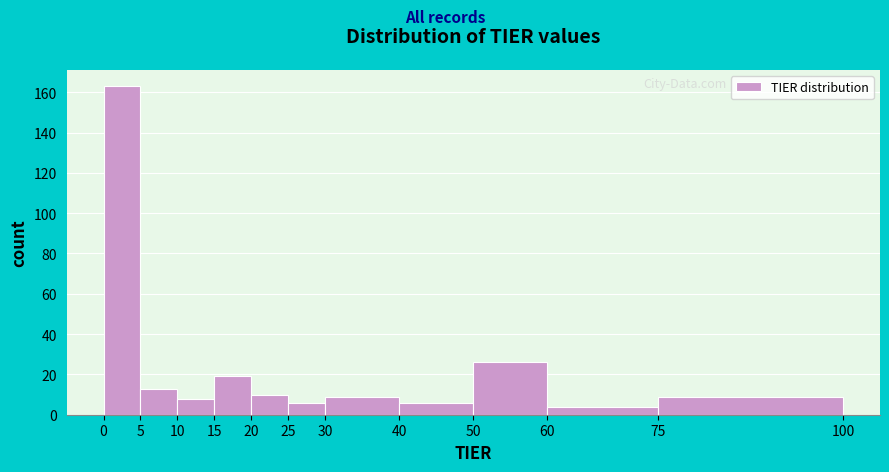

Reading left to right, transcribe this chart: for each bar, give the range it covers on the x-axis and its height. The values are not printed on the chart, so give them approximately, as read against the axis.

0 to 5: 164
5 to 10: 14
10 to 15: 8
15 to 20: 20
20 to 25: 10
25 to 30: 6
30 to 40: 10
40 to 50: 6
50 to 60: 26
60 to 75: 4
75 to 100: 10